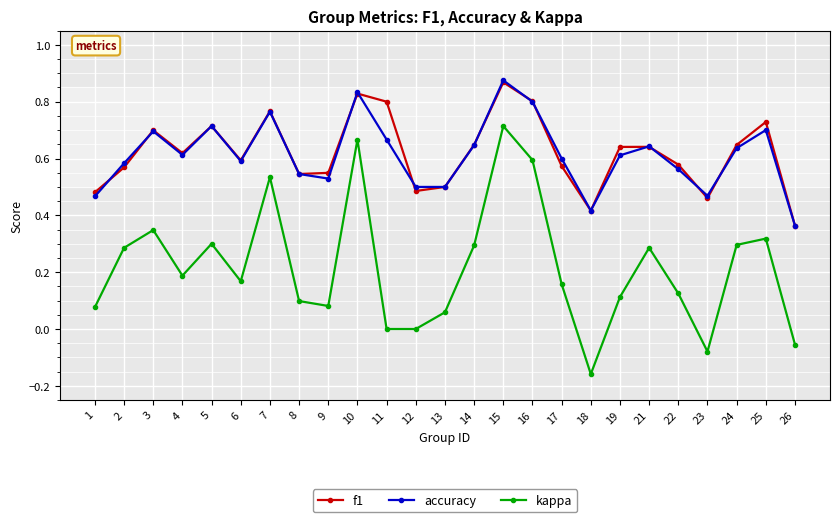

Between 19 and 24, which series saw the biggest shift?

kappa